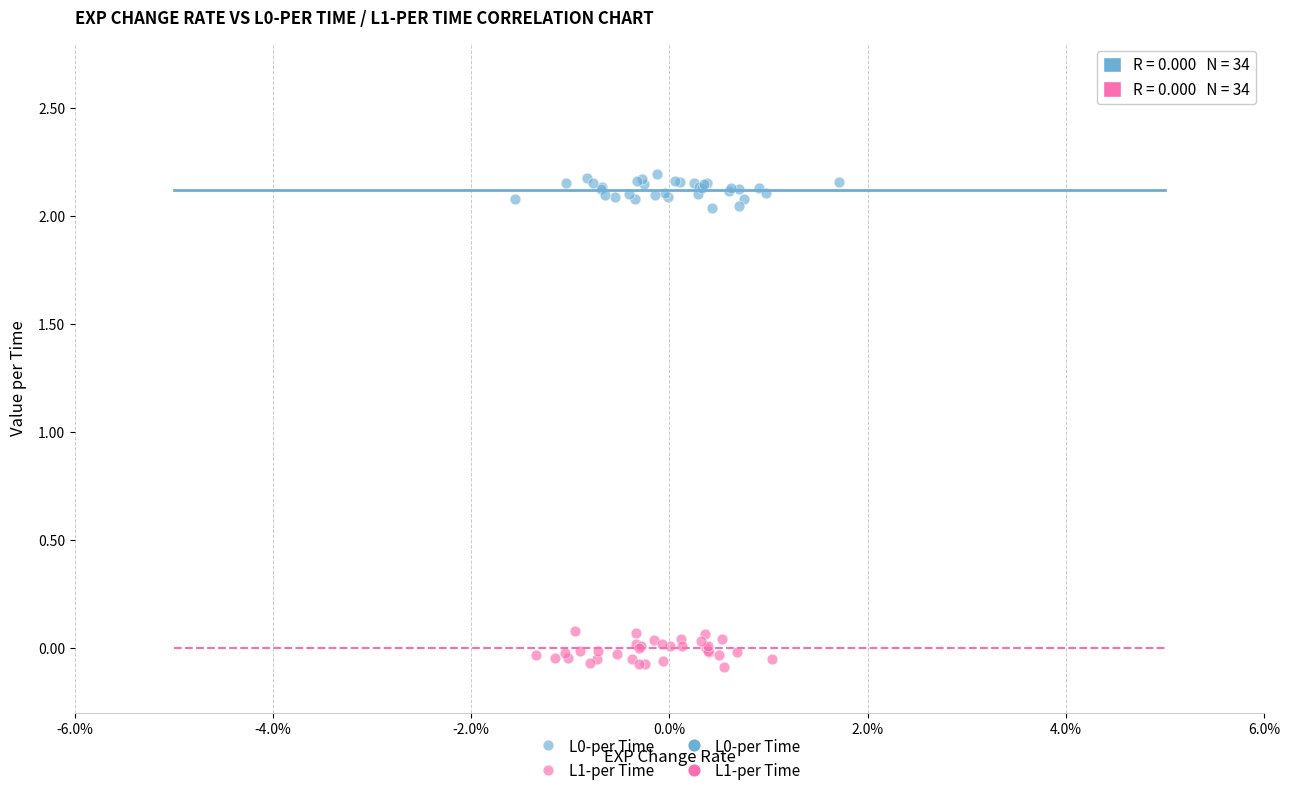

Which series reaches the minimum Y coordinate?

L1-per Time